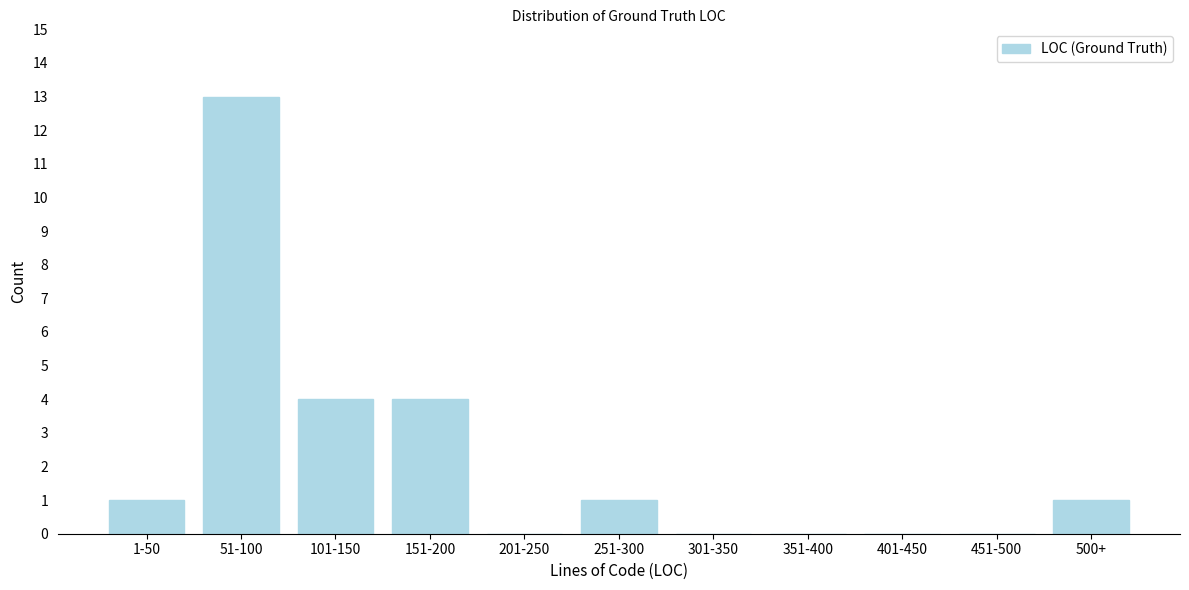

Reading right to left, what are all the values shown in this chart?

500+=1	451-500=0	401-450=0	351-400=0	301-350=0	251-300=1	201-250=0	151-200=4	101-150=4	51-100=13	1-50=1